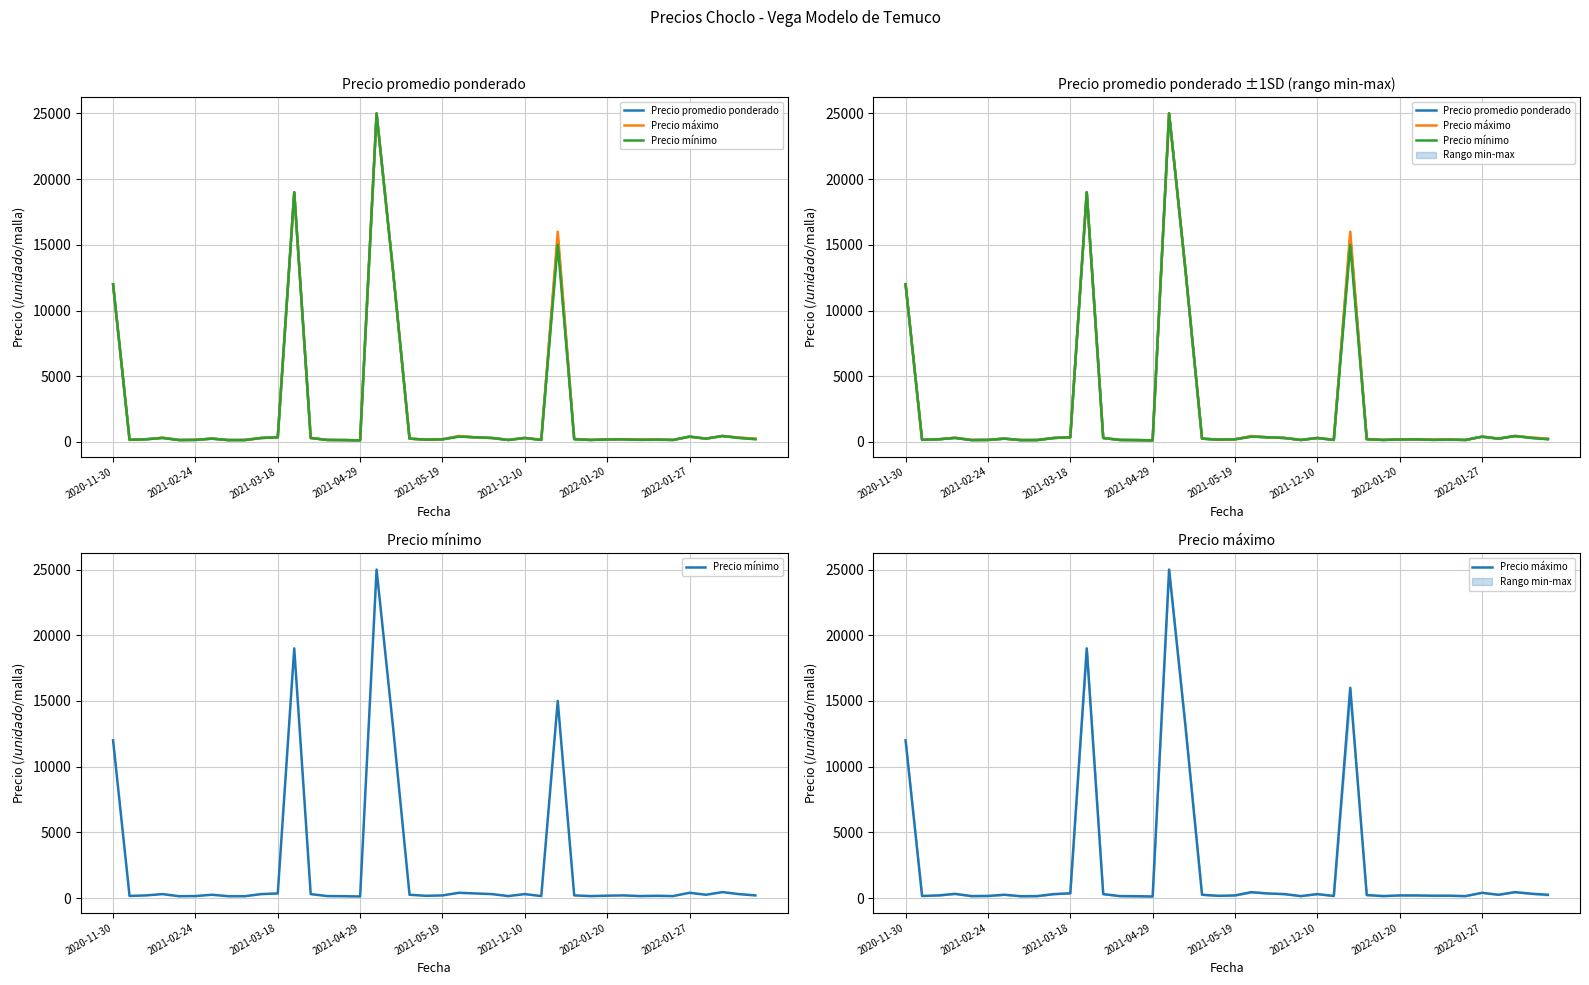

What is the difference between the second highest and second lowest values in the Precio promedio ponderado series?

18860